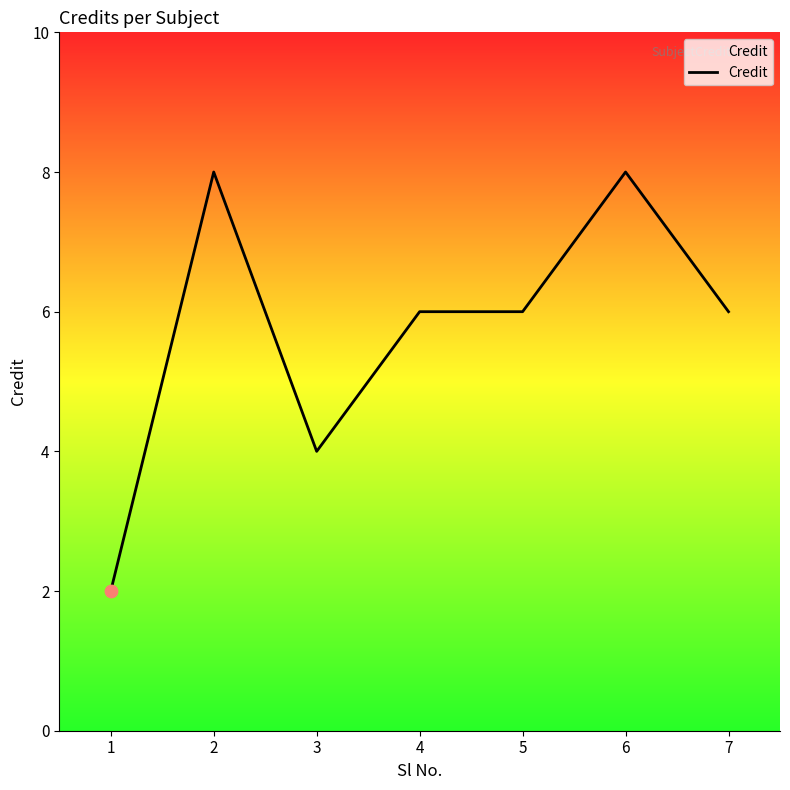

Between 2 and 1, which is larger?

2